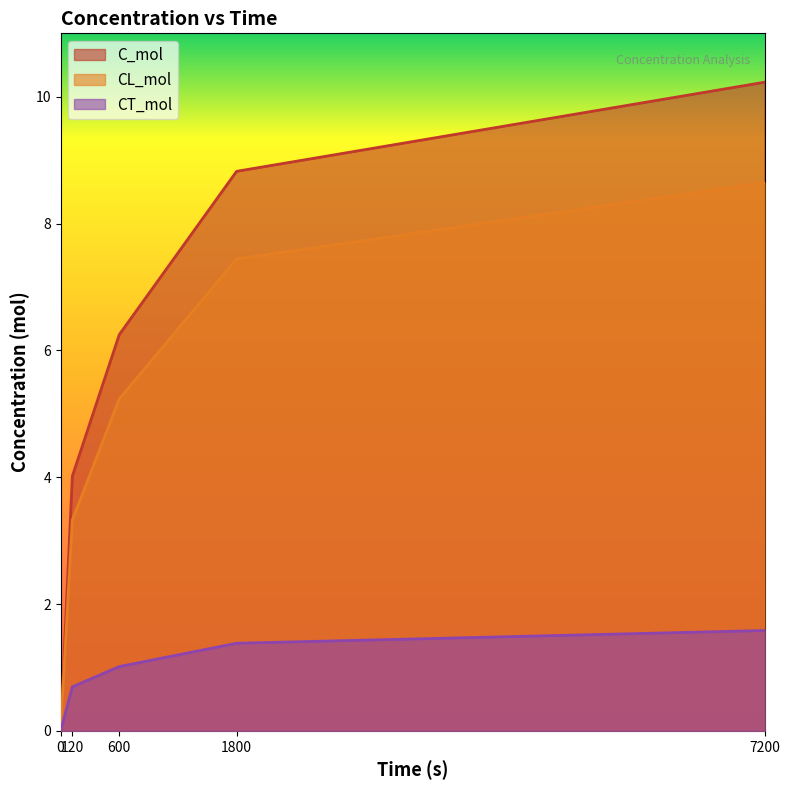

Rank the series by their maximum value, from lowest to highest.

CT_mol, CL_mol, C_mol